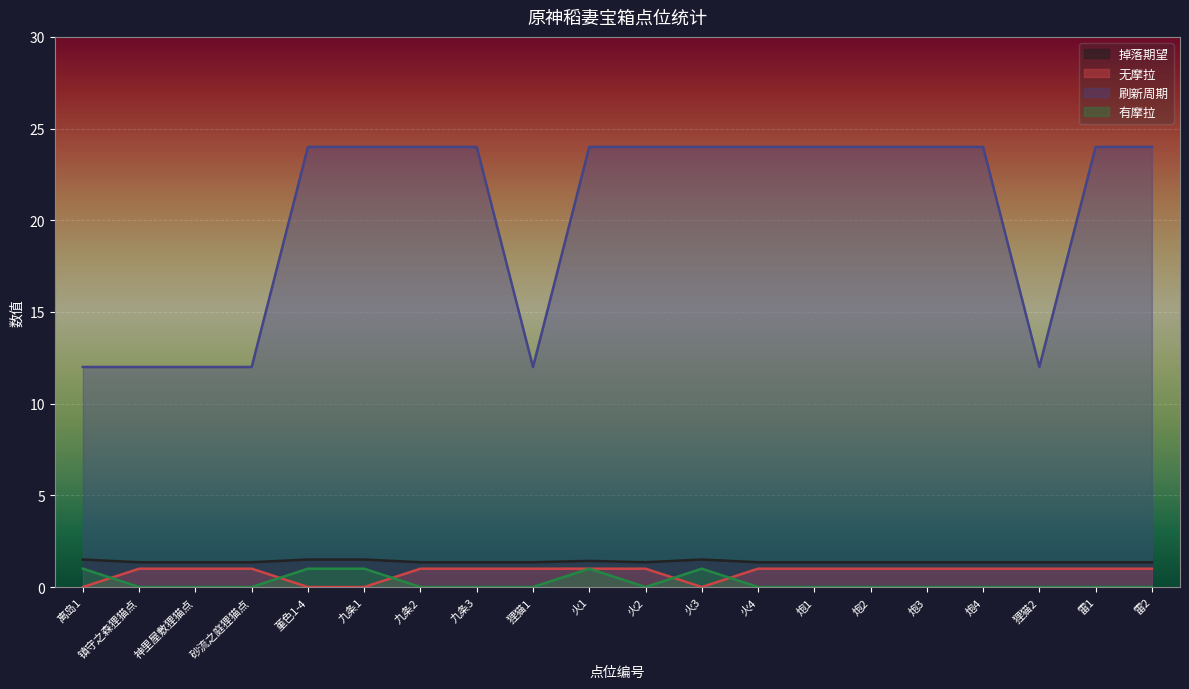

What is the approximate value of 掉落期望 at 火1?

1.4